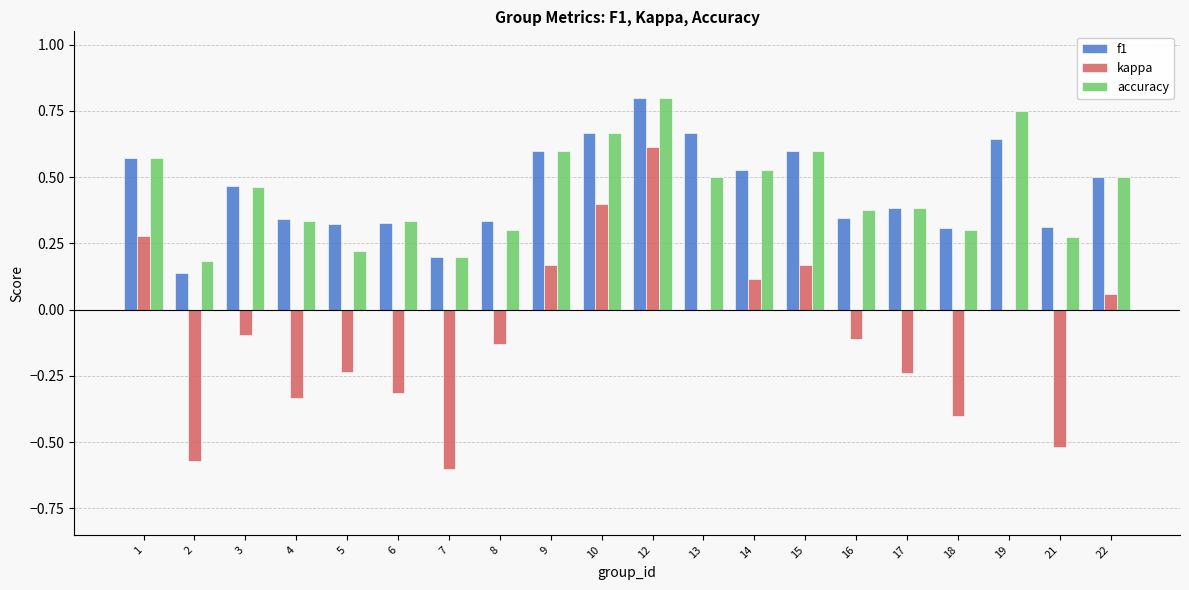

What is the sum of the f1 values at 18 and 15?

0.9